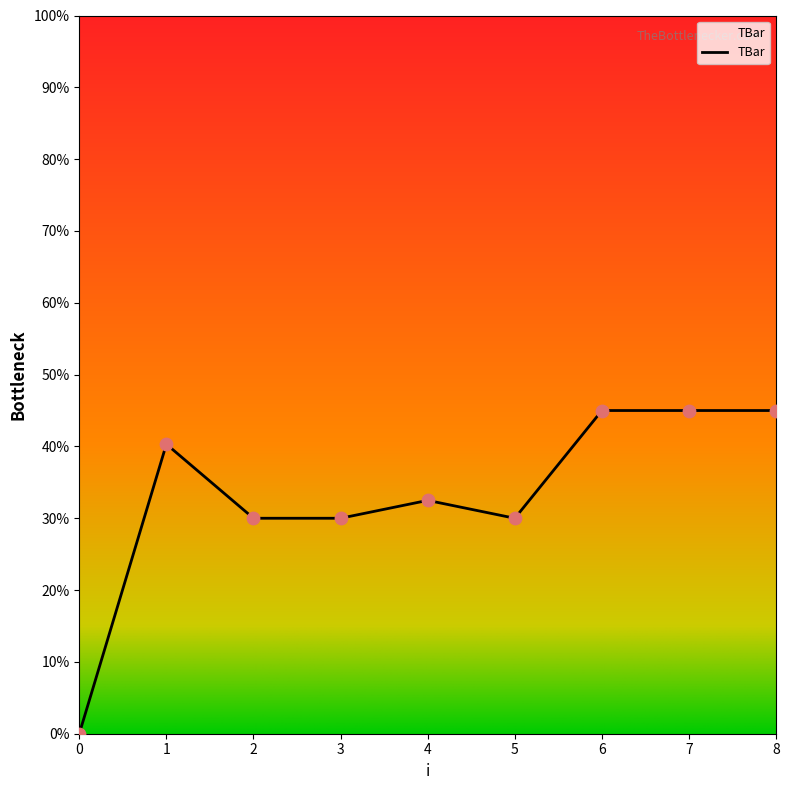

What is the change in value from 1 to 5?

-10.3